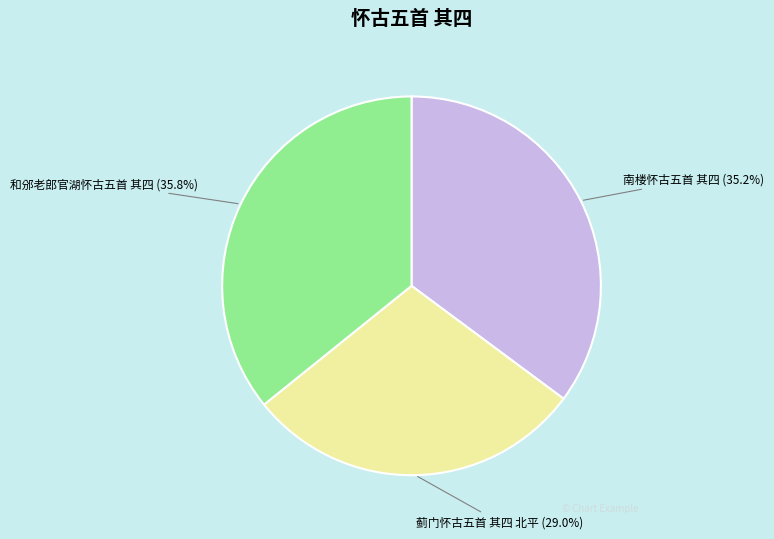

Approximately how many times larger is the value at 和邠老郎官湖怀古五首 其四 compared to 南楼怀古五首 其四?

1.0